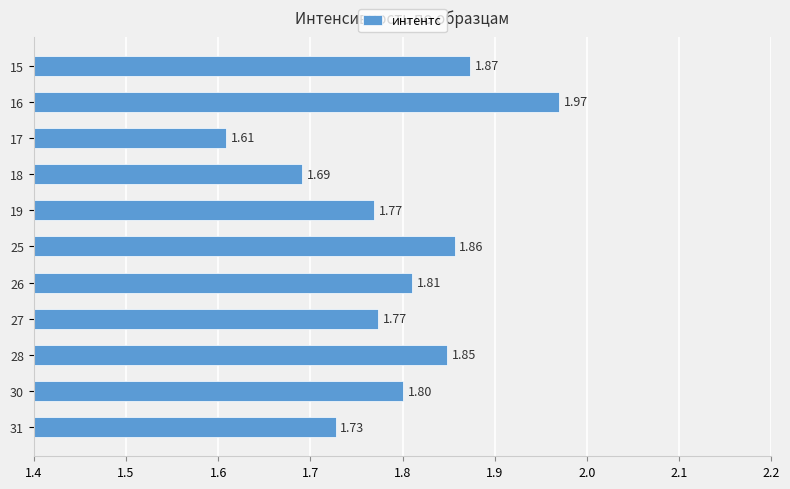

What is the average value?

1.8